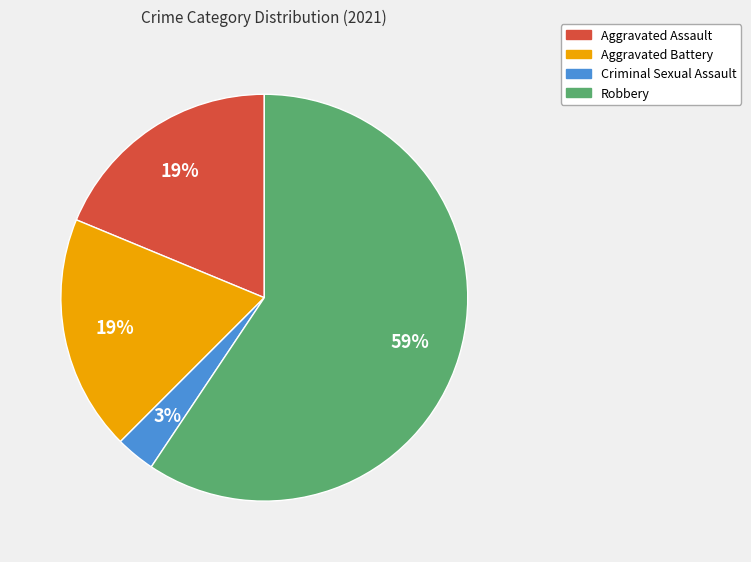

Which category has the smallest portion of the pie?

Criminal Sexual Assault